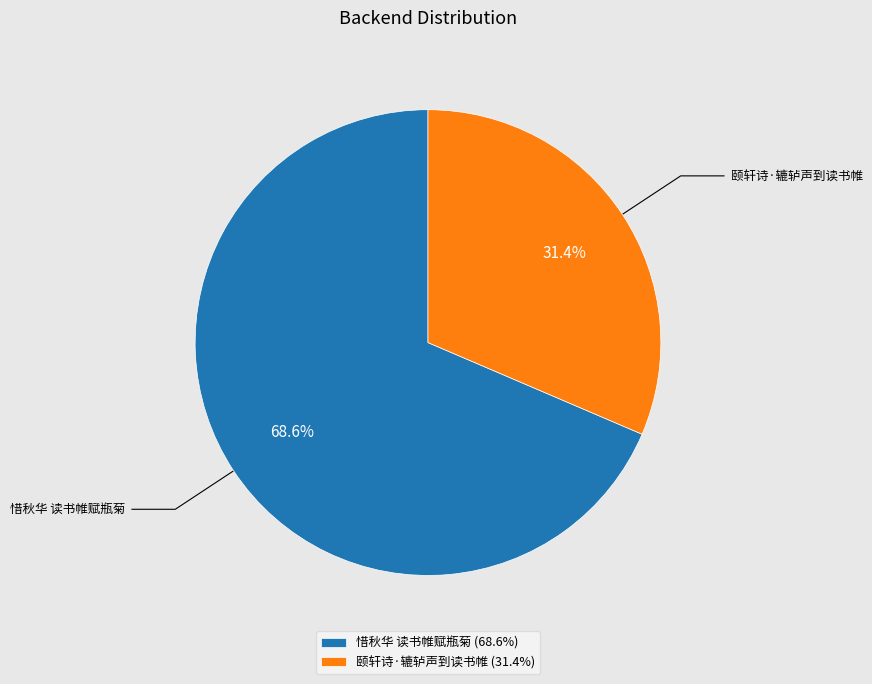

Is it true that 惜秋华 读书帷赋瓶菊 is 80% of the pie?

False